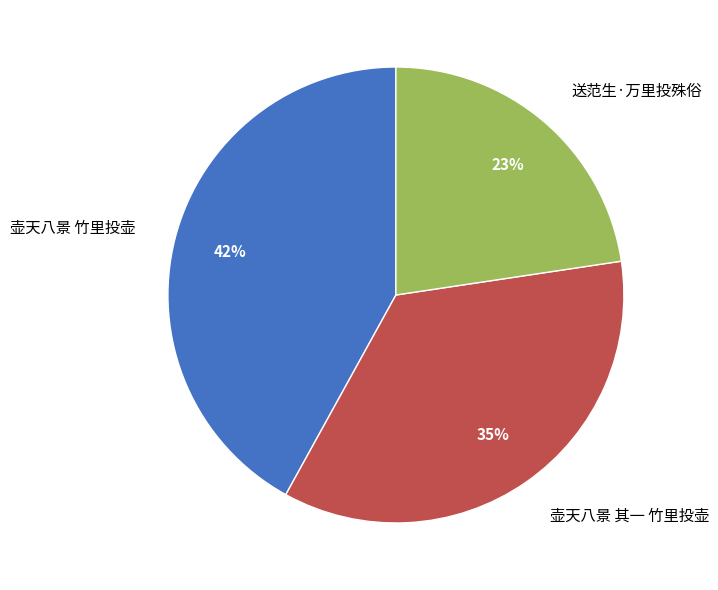

Which slice is the smallest?

送范生·万里投殊俗